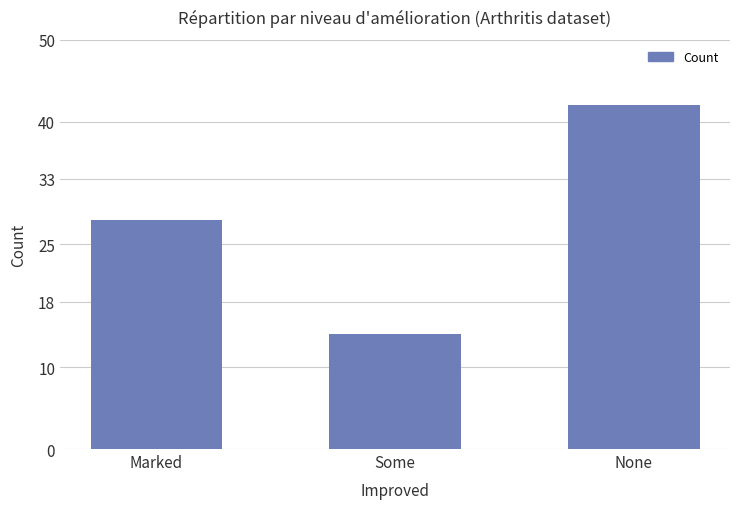

What position from the right is Marked?

3